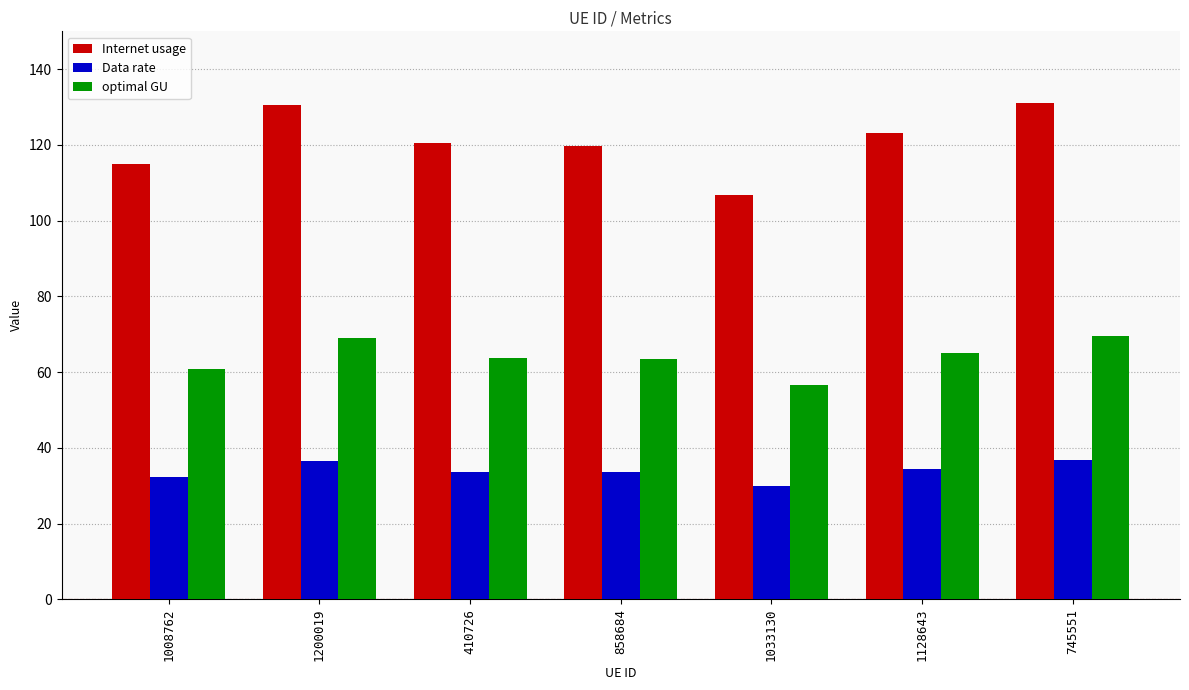

What position from the left is 858684?

4